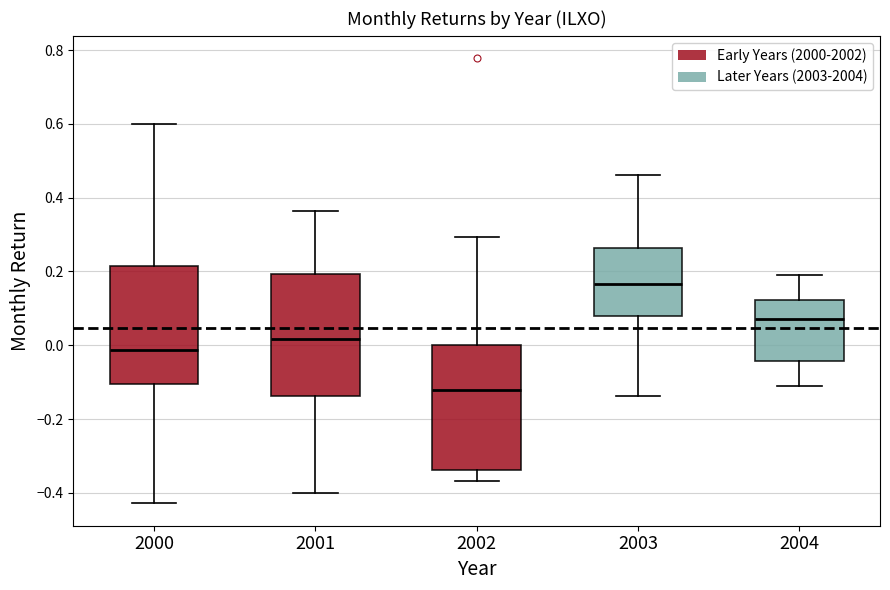

Which box's median line is the lowest?

2002